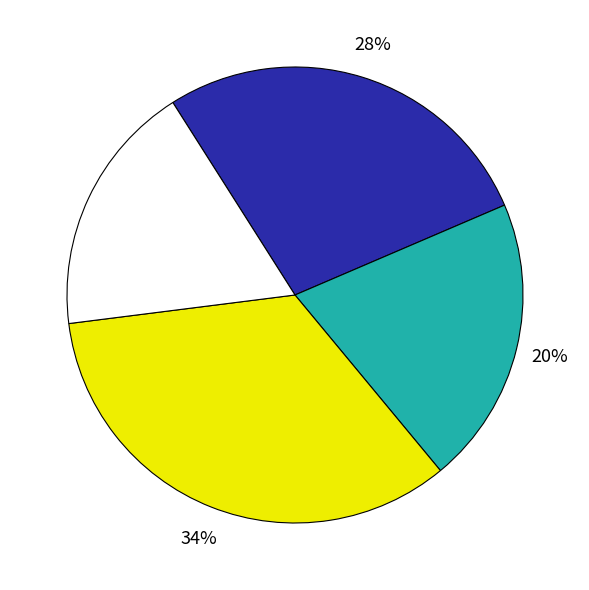

How many slices are in this pie chart?

4